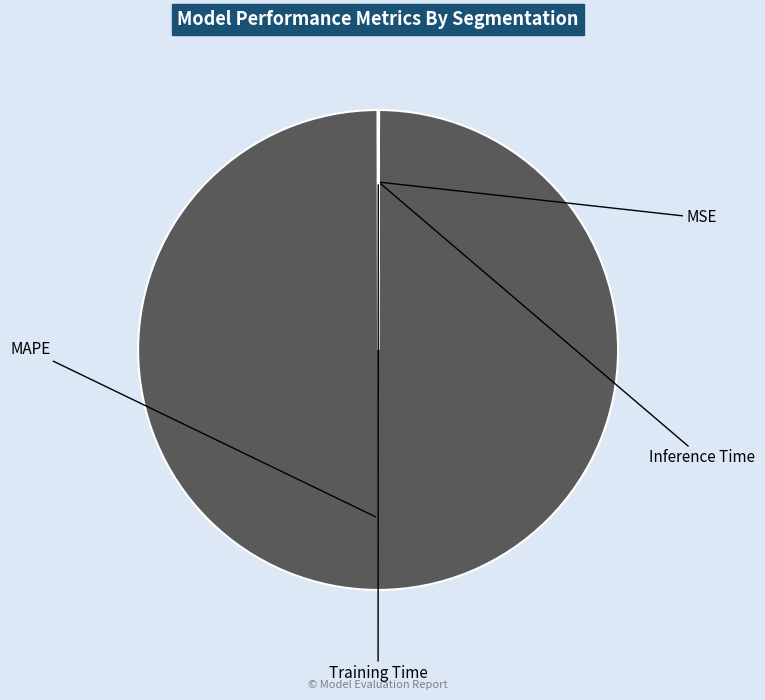

Is there any slice that represents more than half of the pie?

Yes